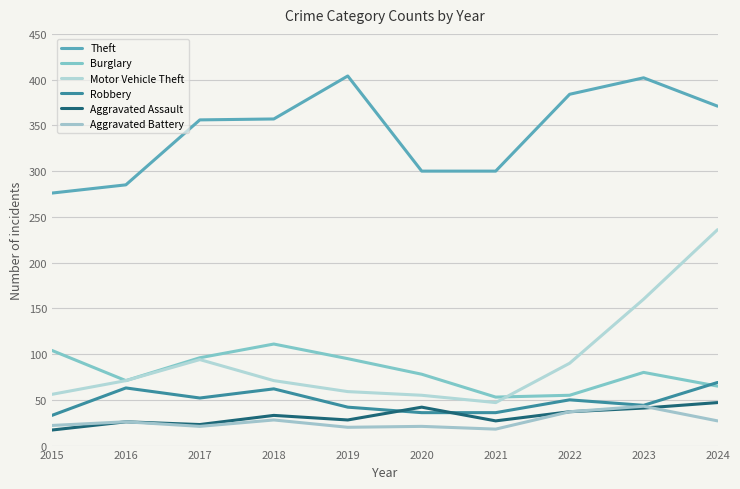

True or false: Motor Vehicle Theft and Aggravated Assault intersect in this chart.

False